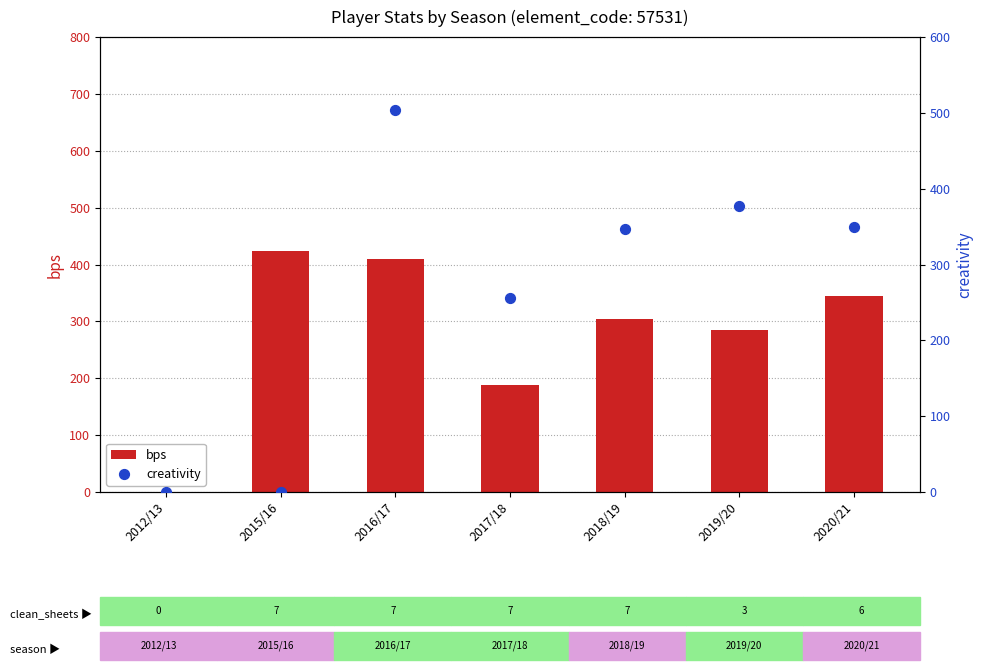

Which series has the largest total across all categories?

bps